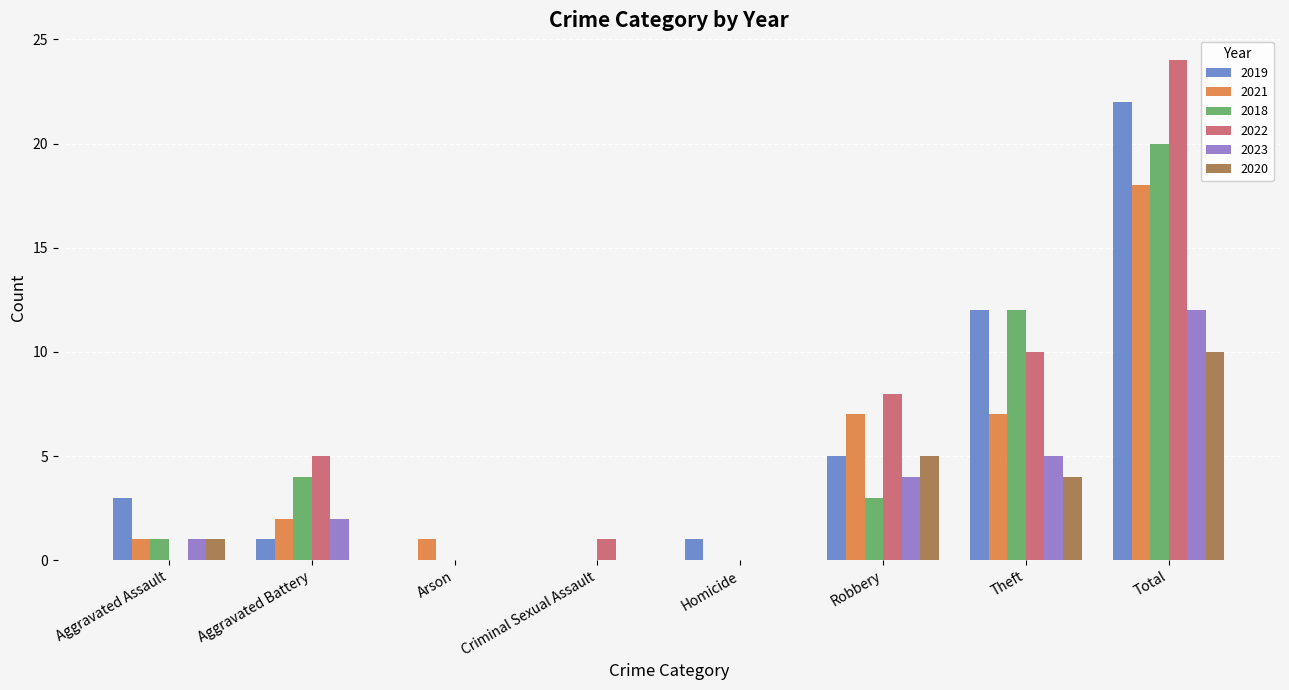

What are all the series names shown in the legend?

2019, 2021, 2018, 2022, 2023, 2020